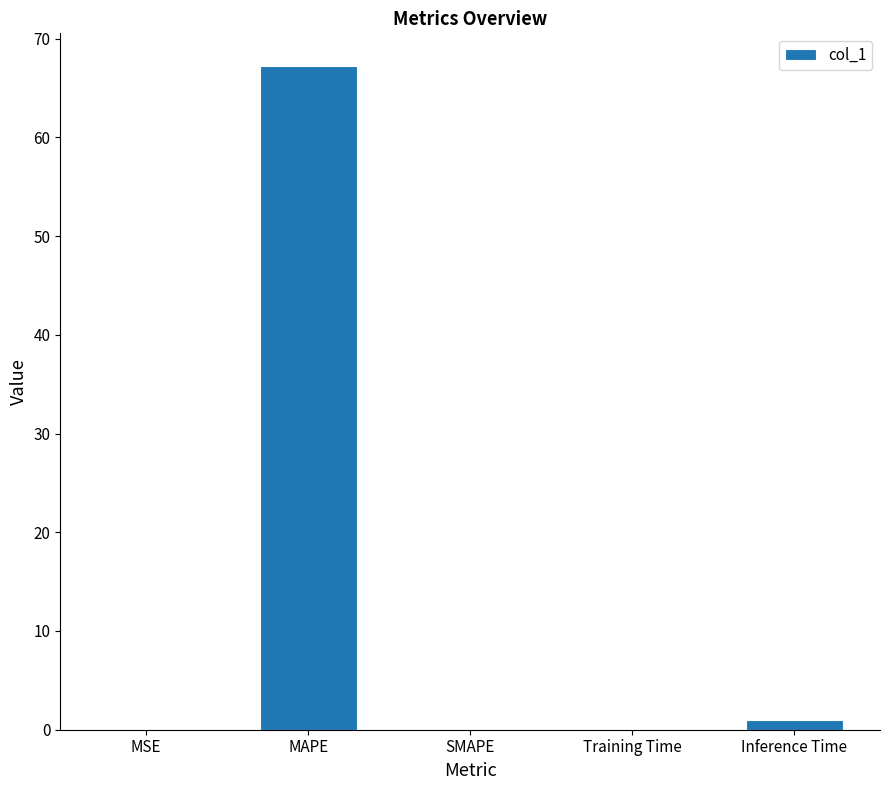

Between Training Time and Inference Time, which is larger?

Inference Time